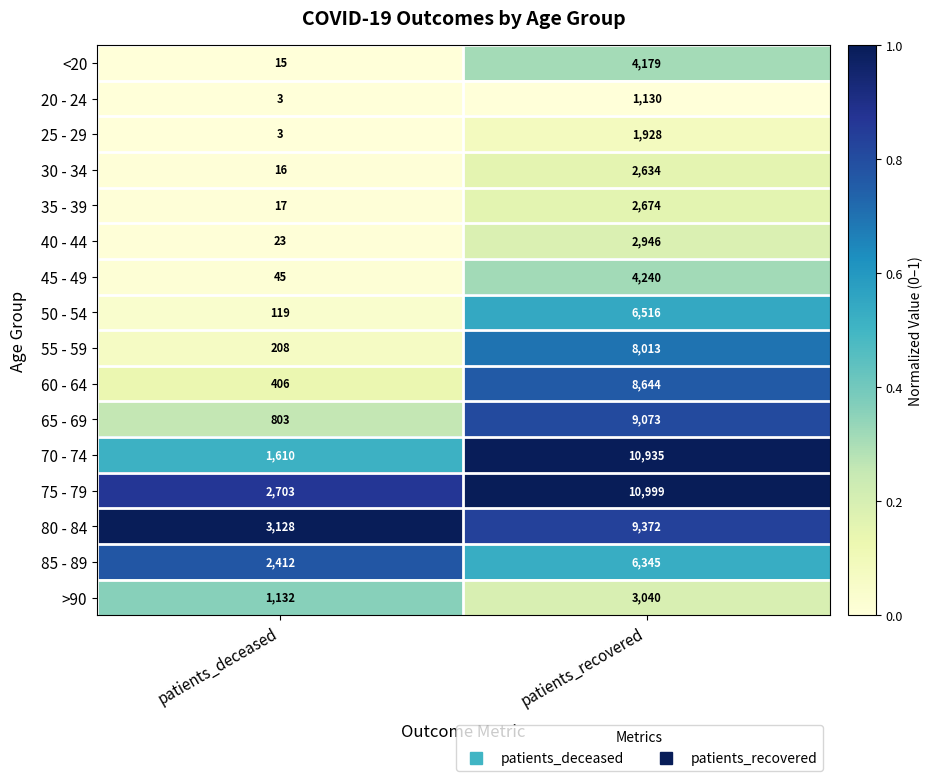

What is the sum of all 65 - 69 values?

9876